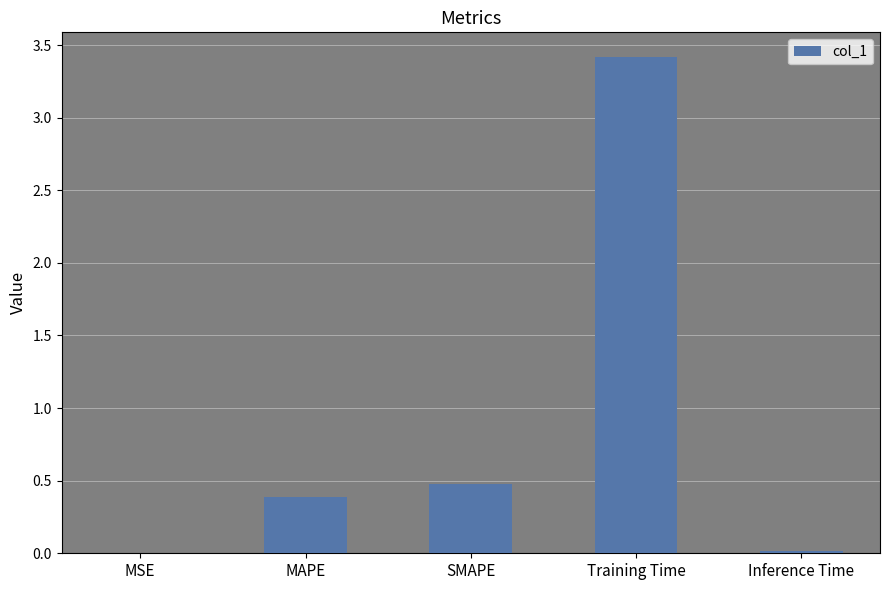

The chart shows a value of 0.4 at MAPE. True or false?

True